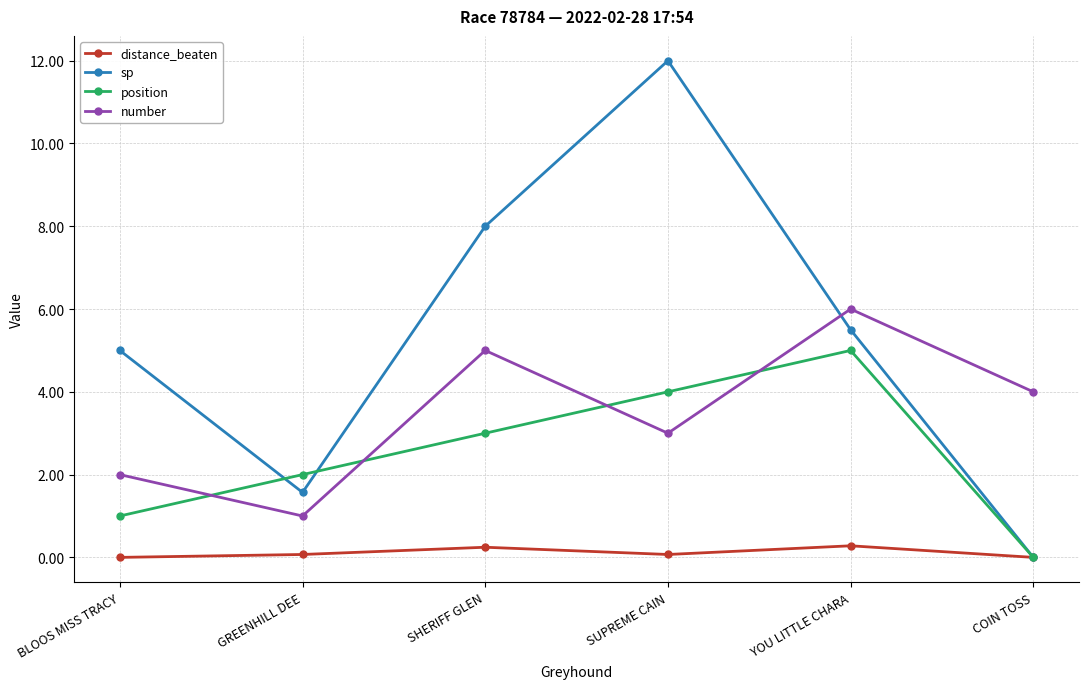

List the labels in order of position value, largest first.

YOU LITTLE CHARA, SUPREME CAIN, SHERIFF GLEN, GREENHILL DEE, BLOOS MISS TRACY, COIN TOSS